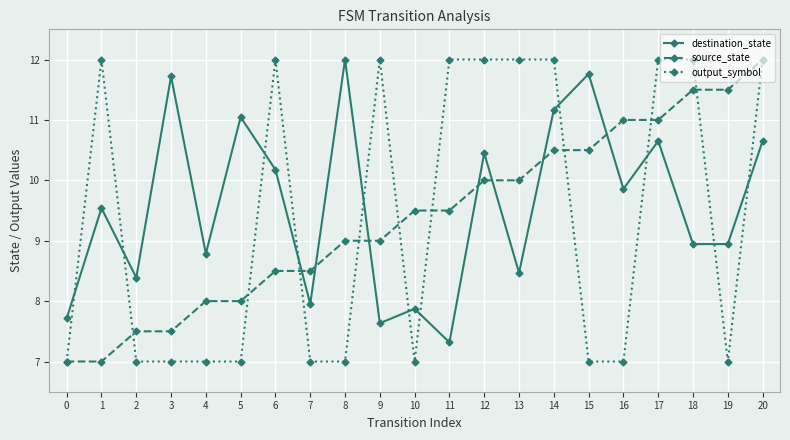

What is the total value across all series at 0?

21.7